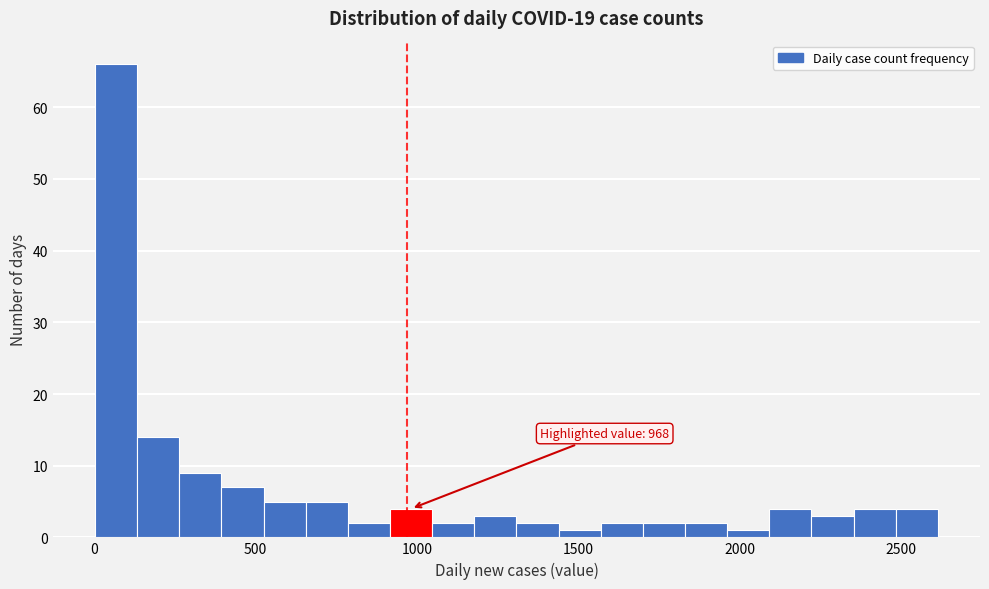

Read against the x-axis, roughly where is the centre of the tallest bar?

50